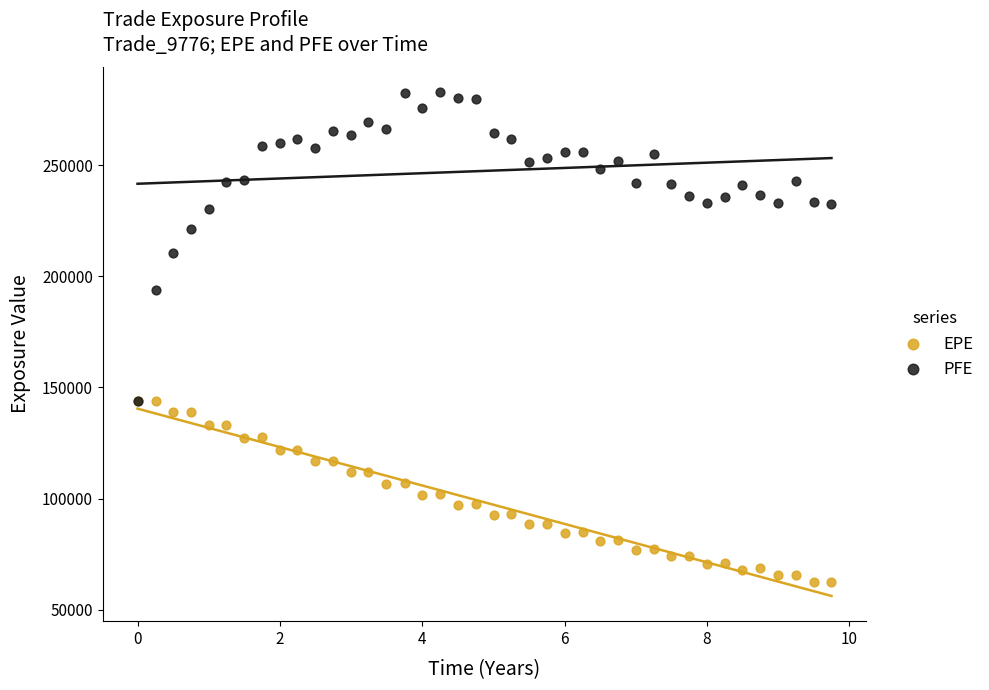

Which series reaches the minimum Y coordinate?

EPE